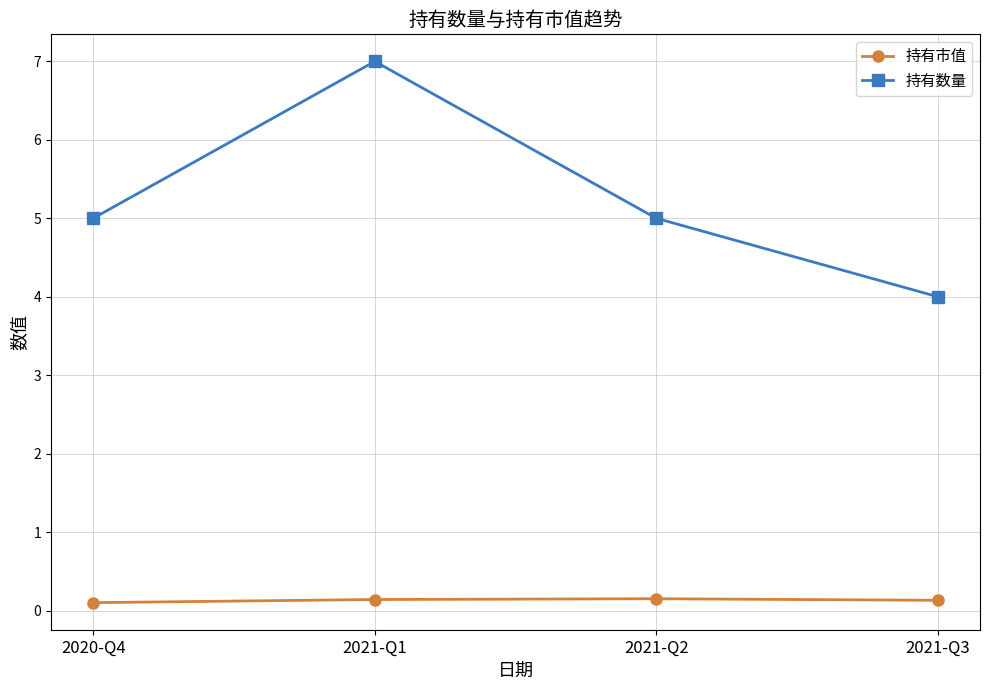

Does the chart display data point markers on the line(s)?

Yes